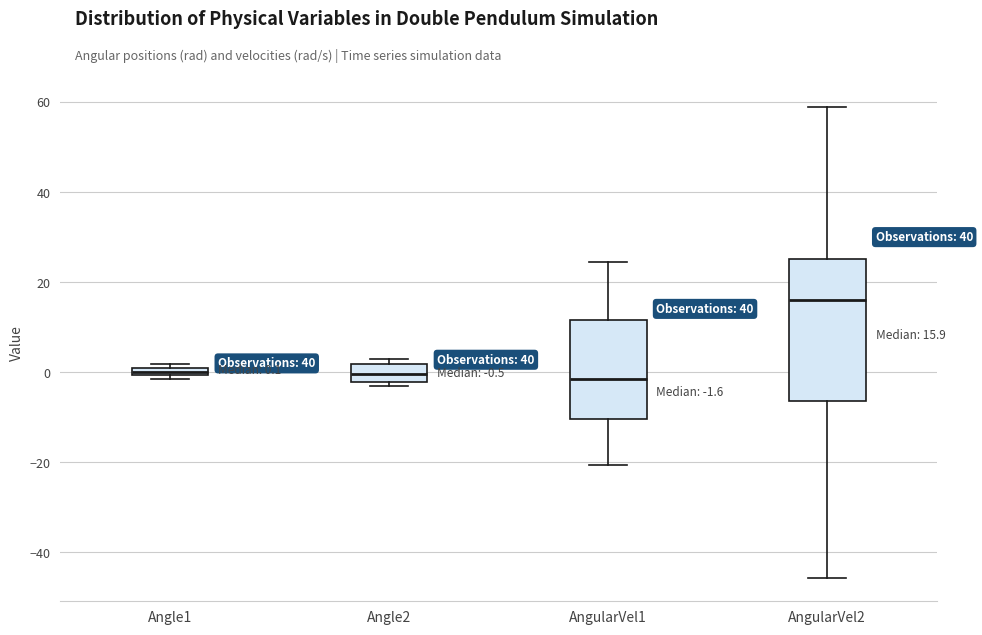

Which box is the tallest, from its lower edge to its upper edge?

AngularVel2